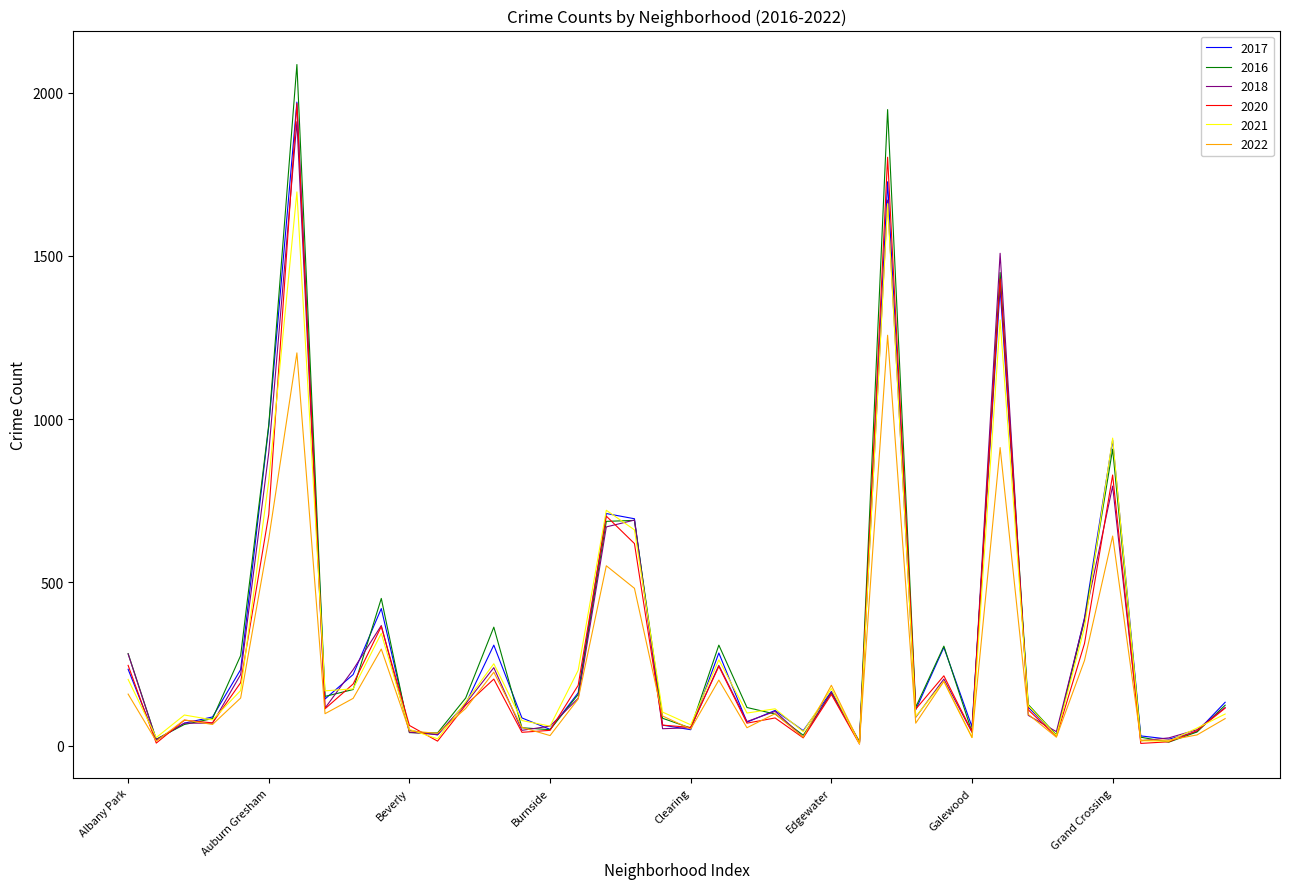

What is the greatest value displayed?

2086